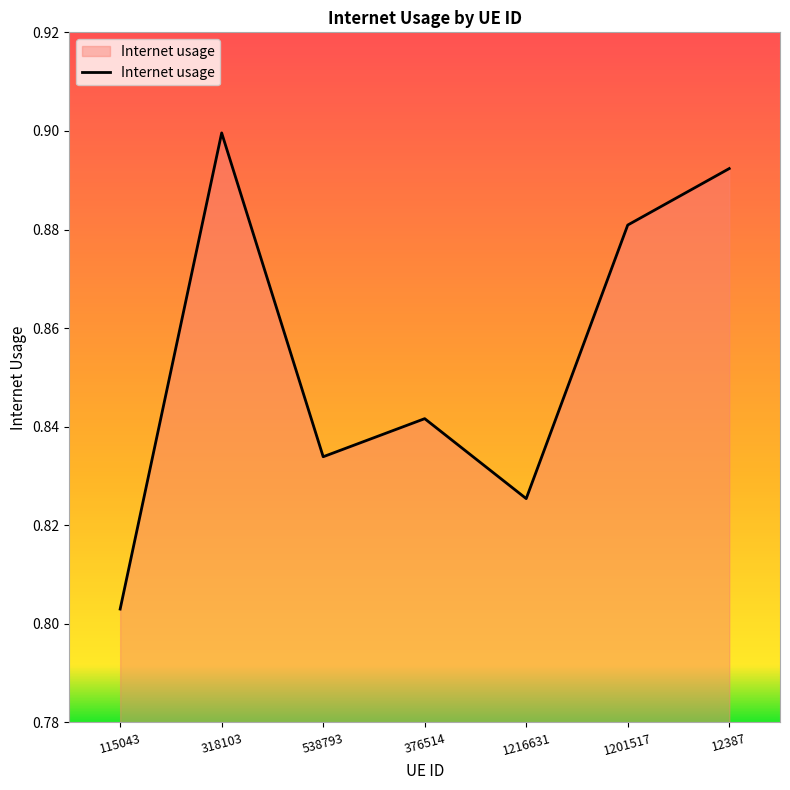

Between 1201517 and 318103, which is larger?

318103